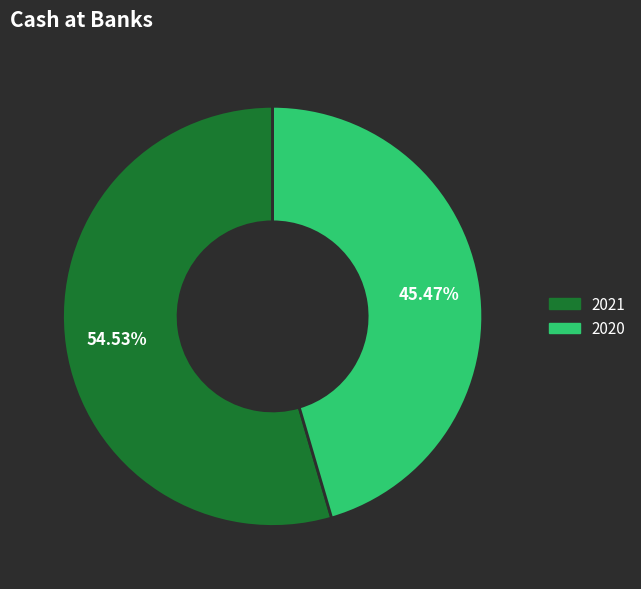

How many slices are in this pie chart?

2